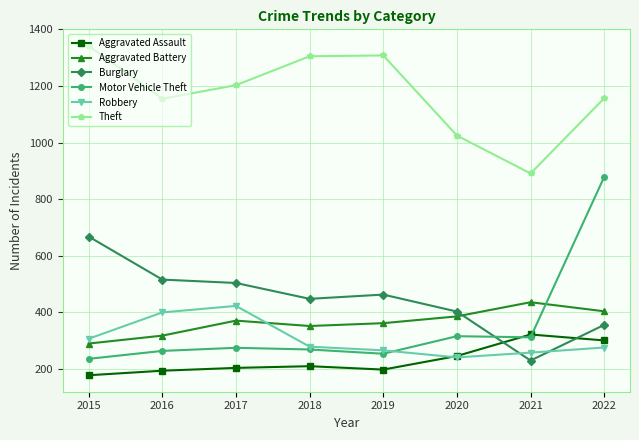

Which series ends up on top after the final intersection of Burglary and Aggravated Battery?

Aggravated Battery